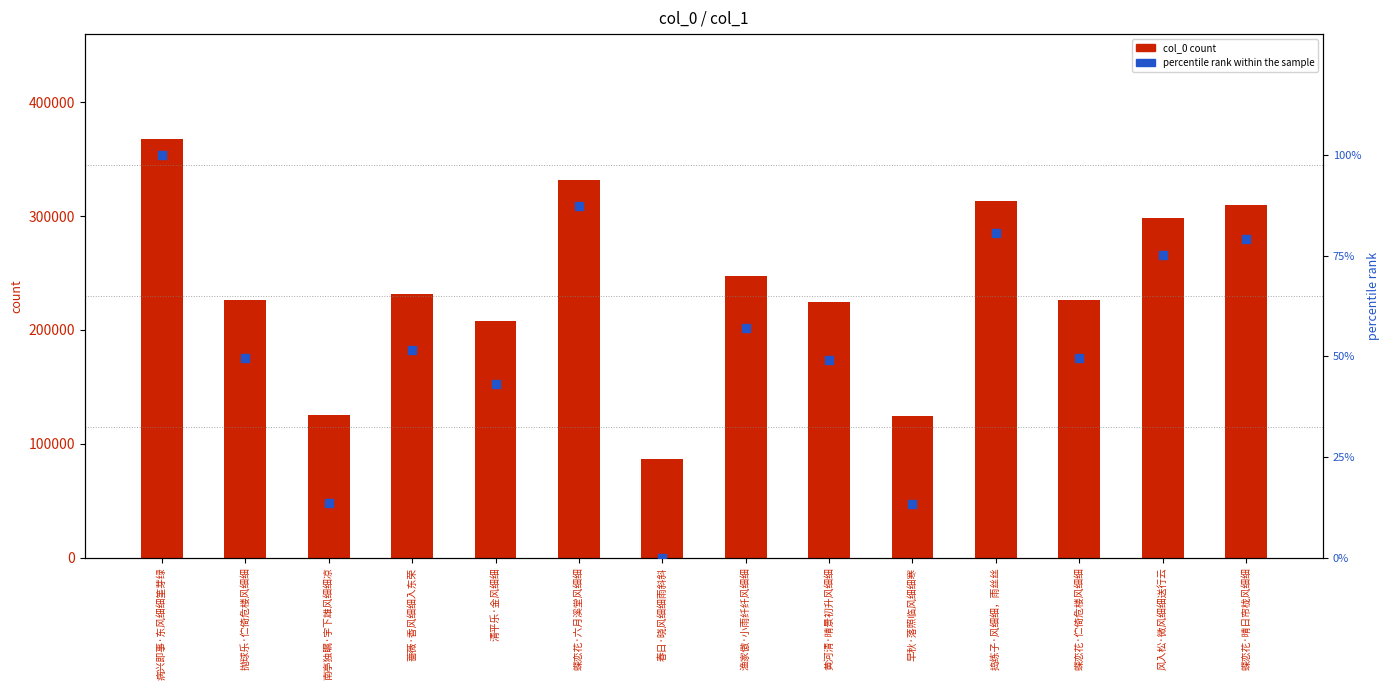

Which series contains the lowest Y value?

percentile rank within the sample